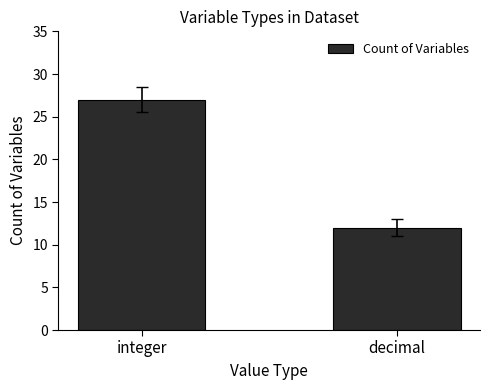

The chart shows a value of 46 at integer. True or false?

False